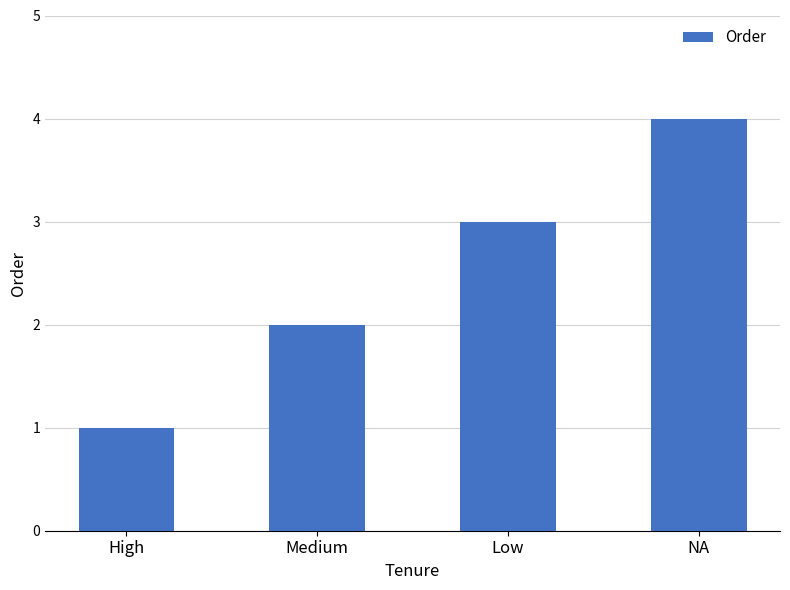

At which label is the value closest to 2?

Medium